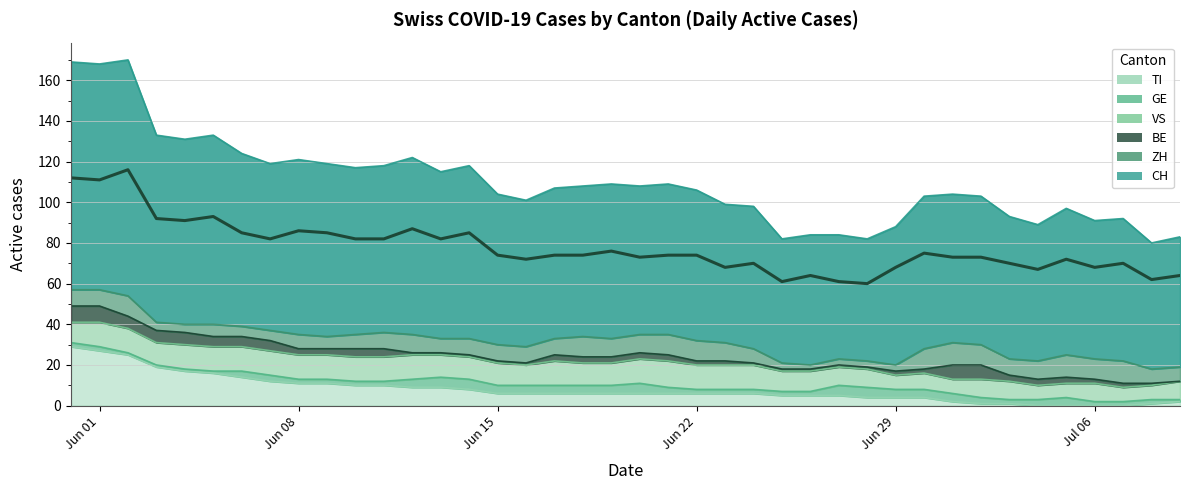

What is the total value across all series at 9?

119